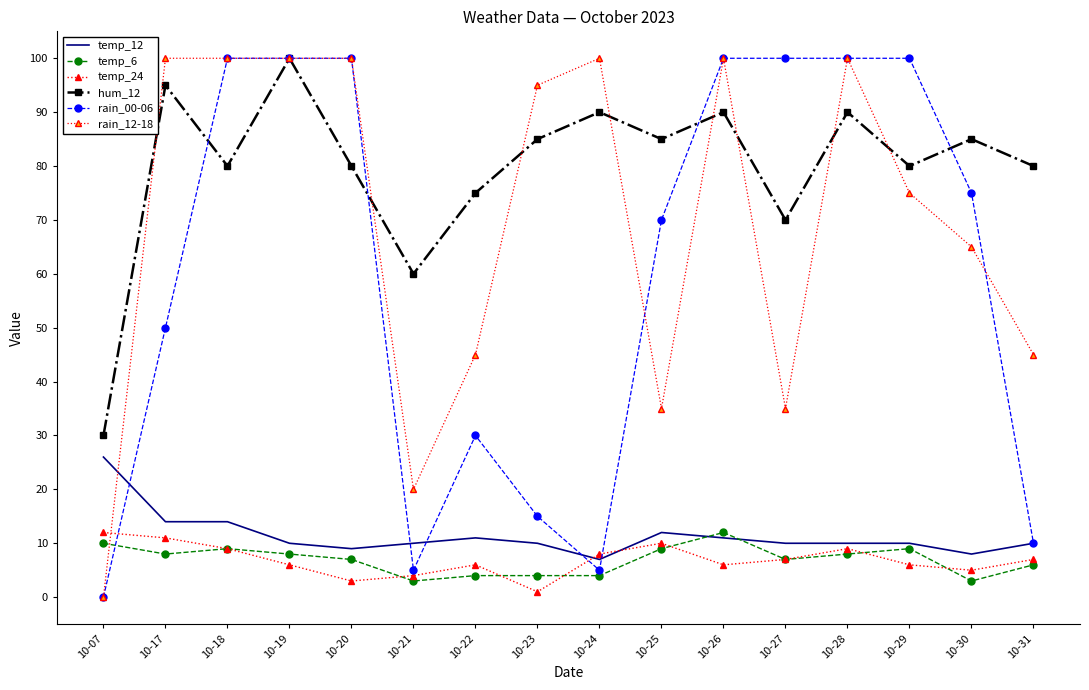

Where is the first local minimum for rain_00-06?

10-21